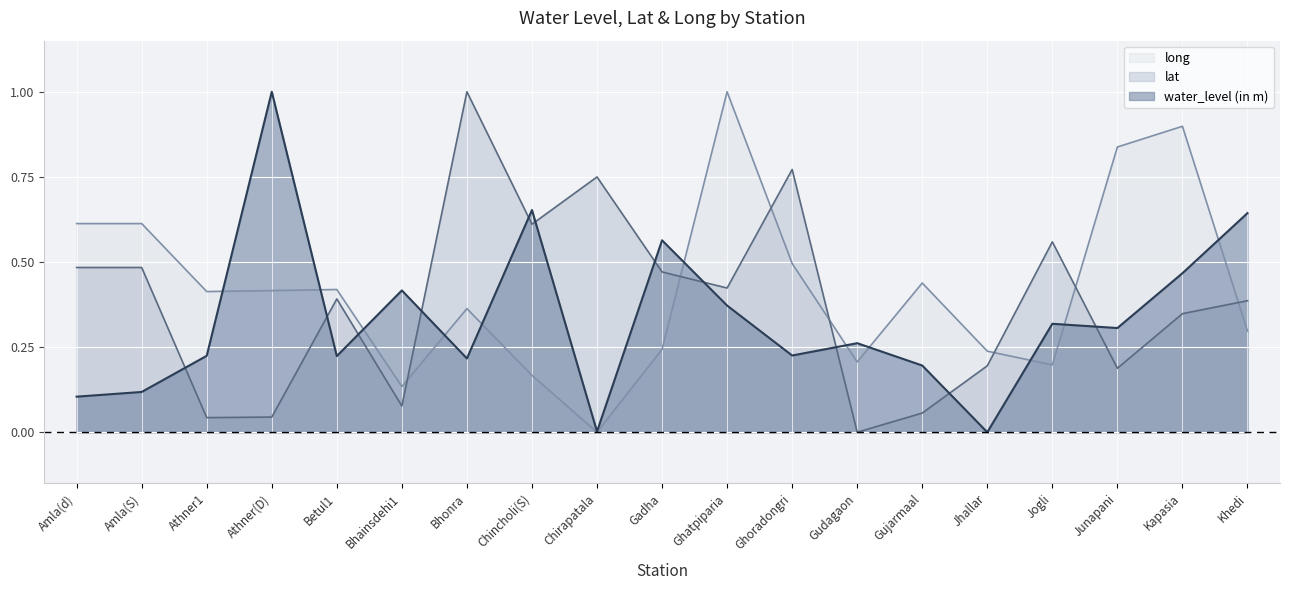

True or false: water_level (in m) has more than 2 points higher than both neighbors.

True